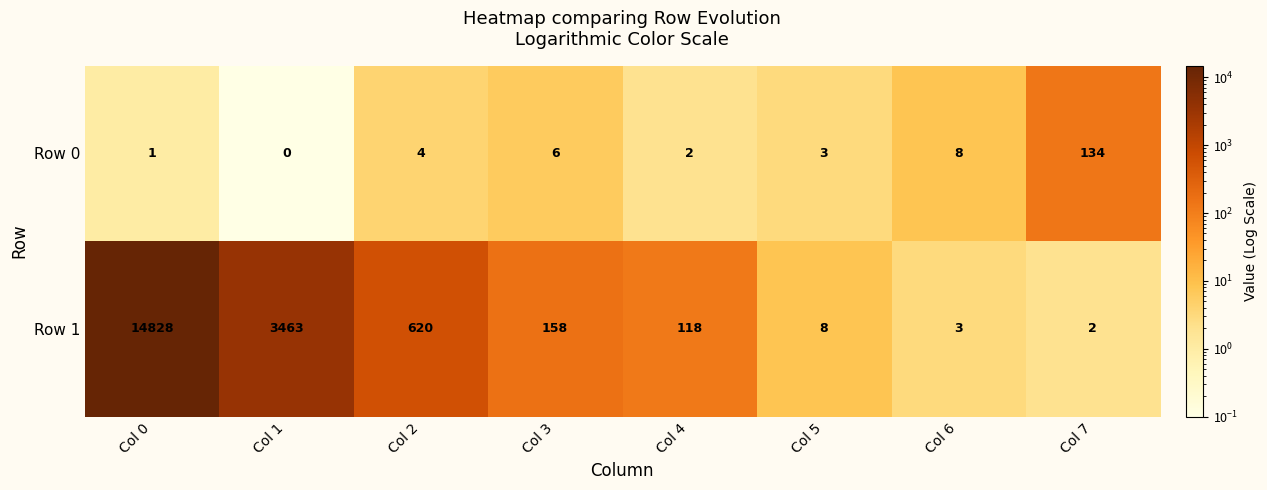

Is it true that Row 1 equals 3 at Col 5?

False